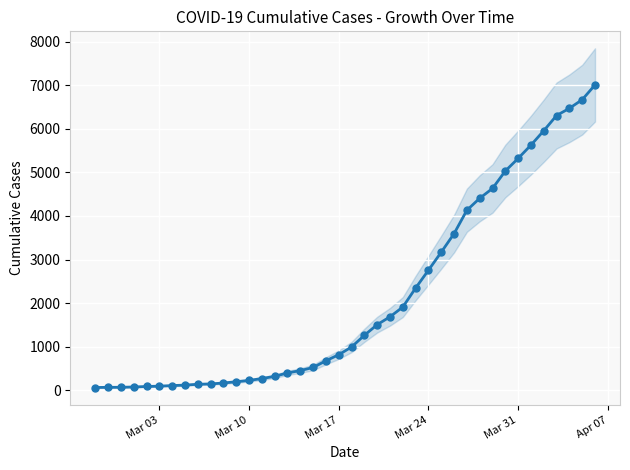

True or false: the data shows 3190 at 32.

False